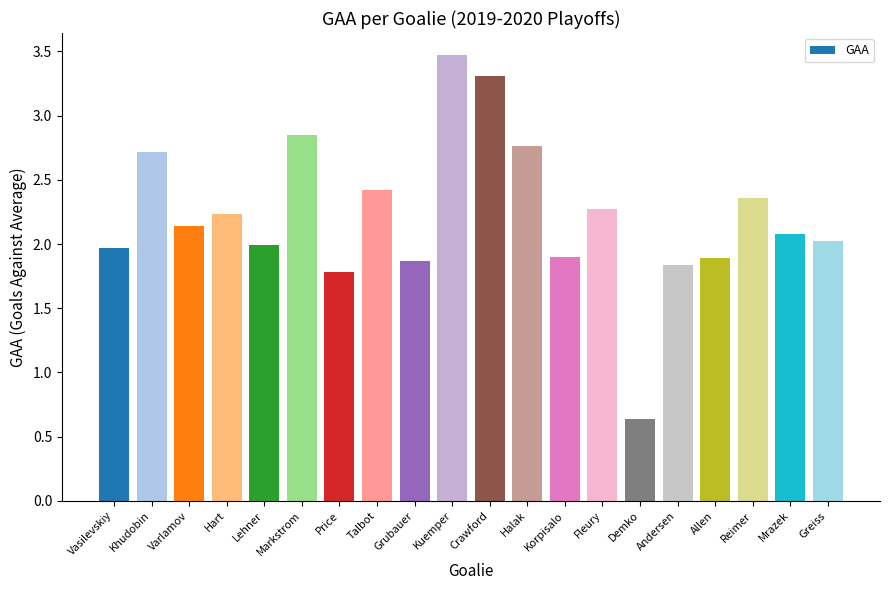

What is the sum of the values at Mrazek and Reimer?

4.4